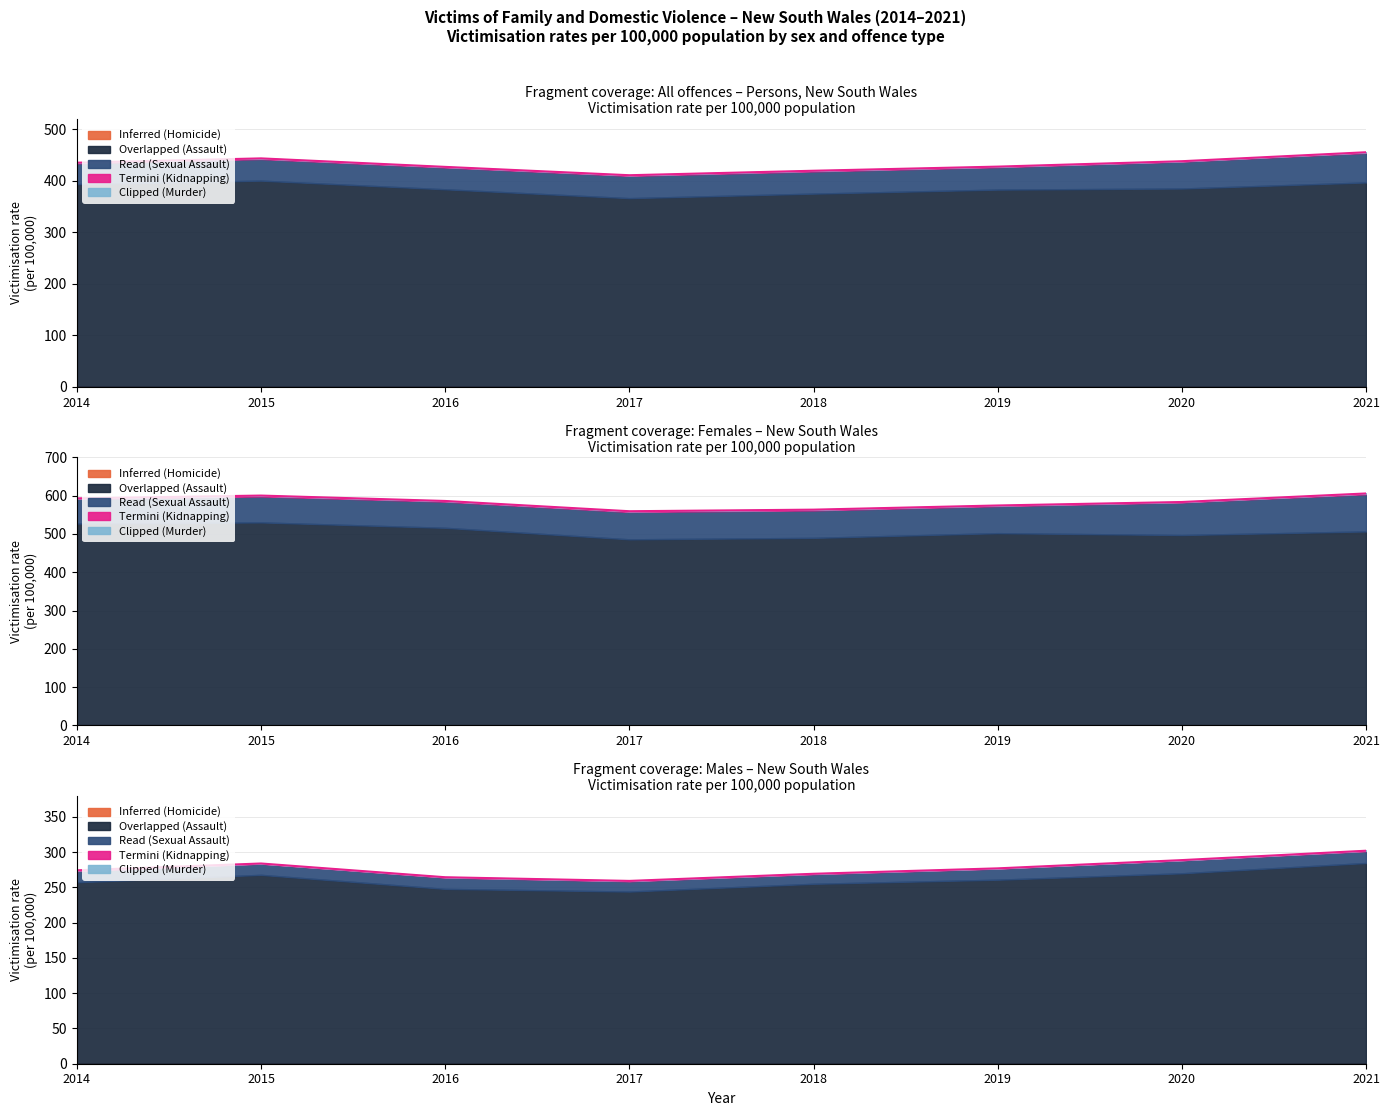

The value of Read (Sexual Assault) at 2020 is 91.2. True or false?

False